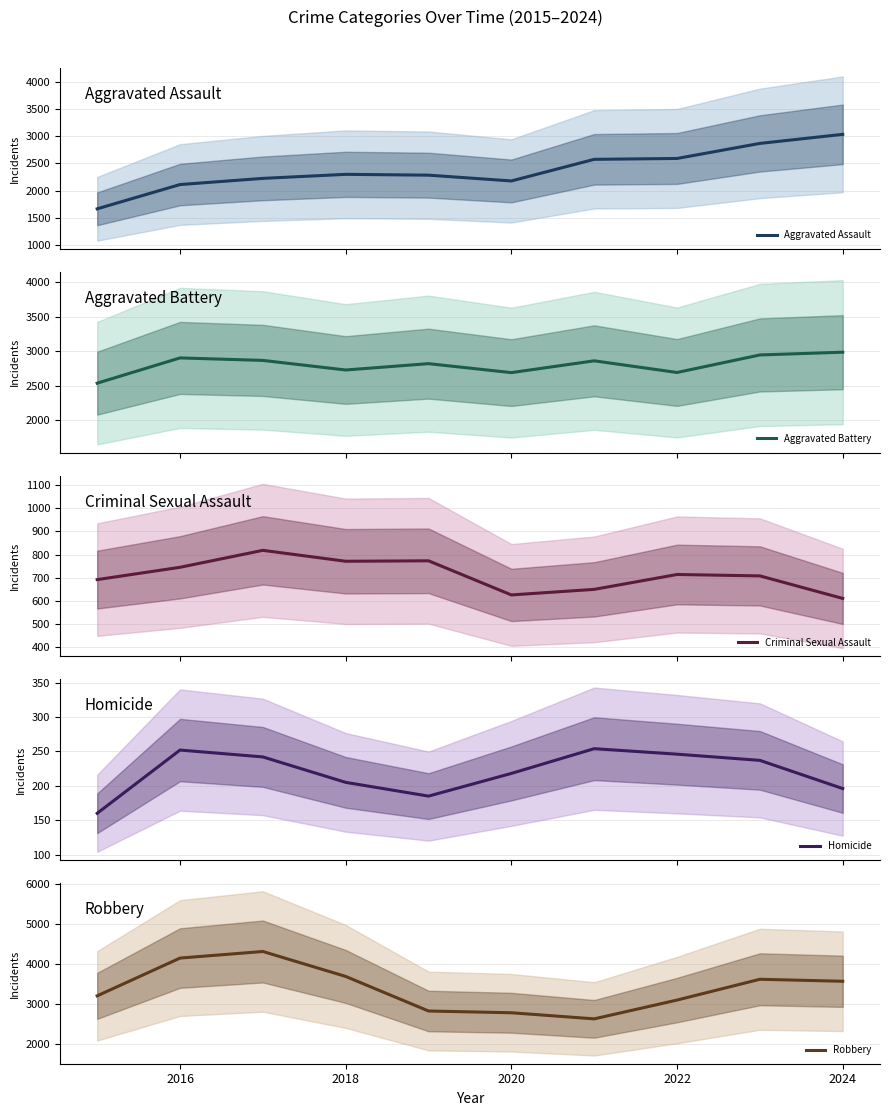

Where is Robbery nearest to the value 3467?

2024